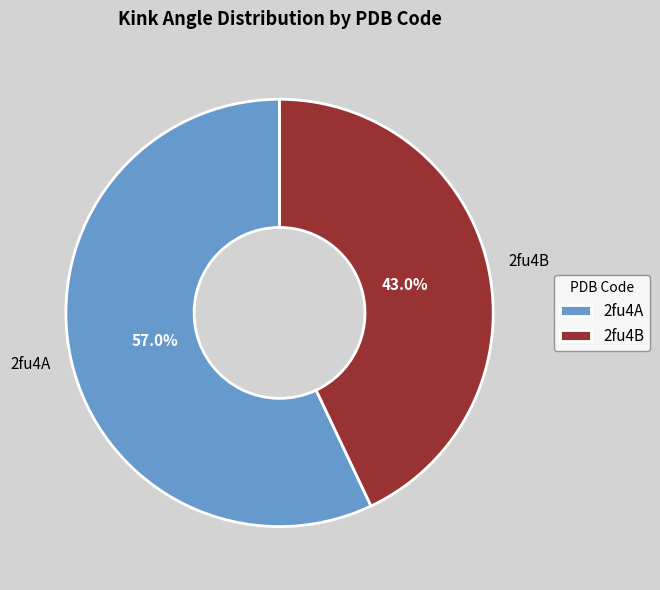

To the nearest percent, what is the difference between the 2fu4A and 2fu4B slice percentages?

14%